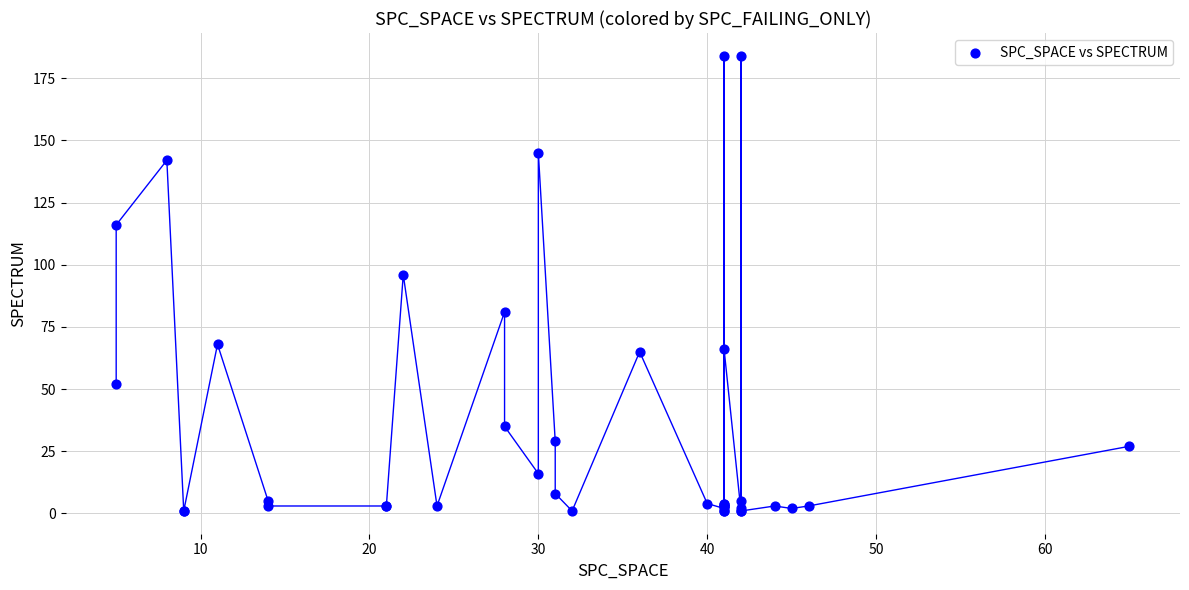

What Y value in the scatter plot is closest to 92?

96